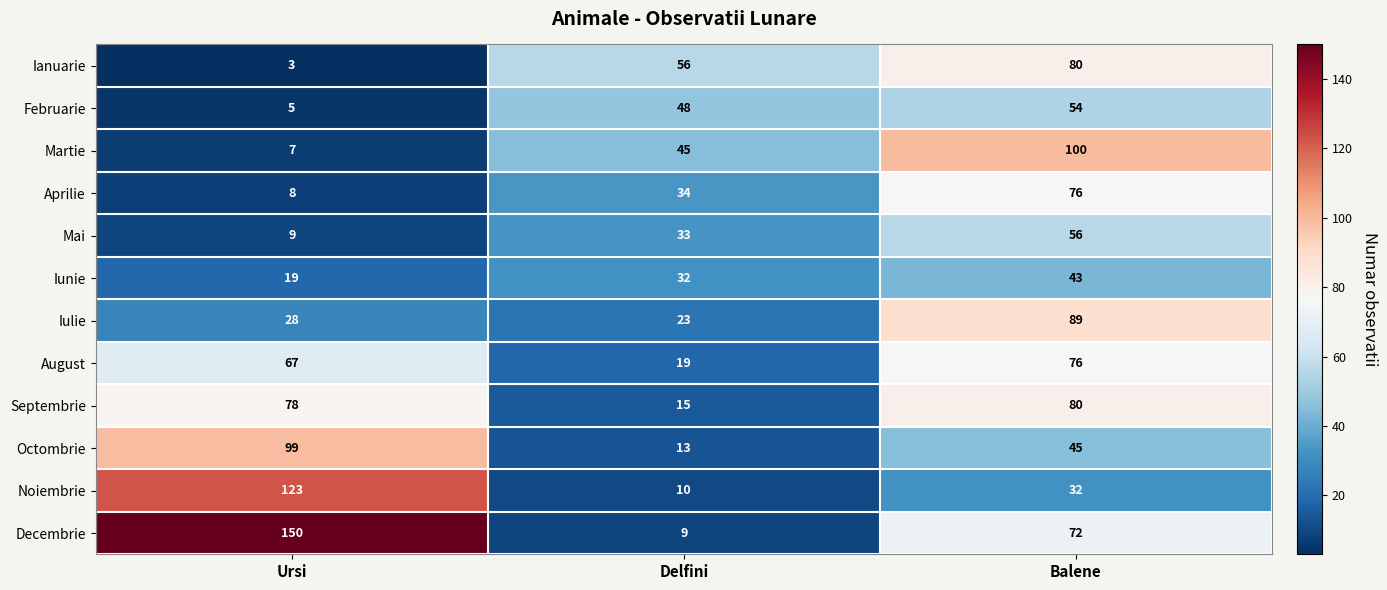

What is the difference between the August values at Delfini and Balene?

57